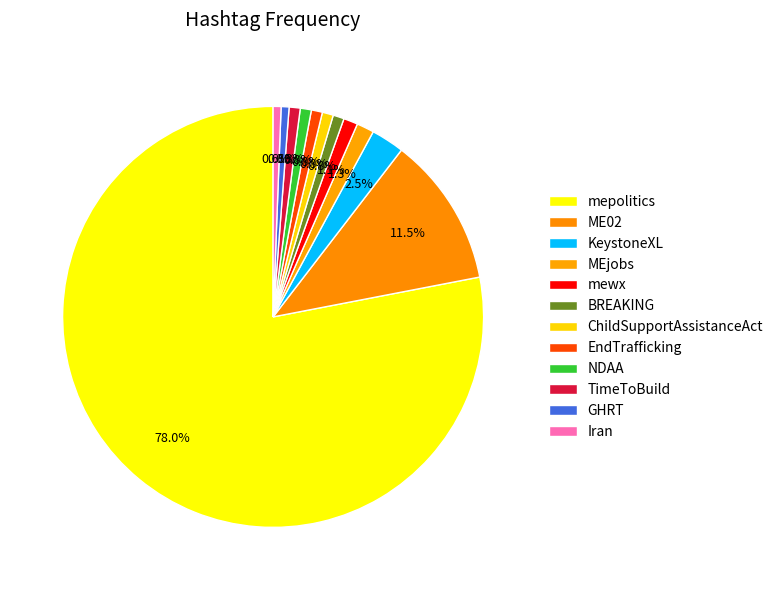

What portion of the pie excludes TimeToBuild?

99.2%